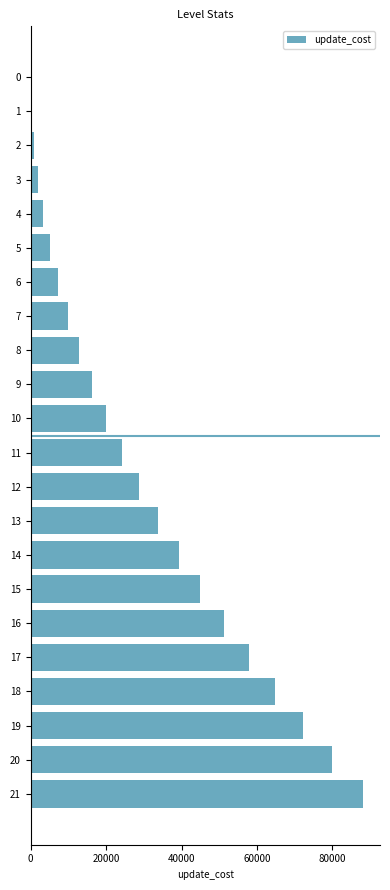

Is it true that the value at 21 is 88200?

True